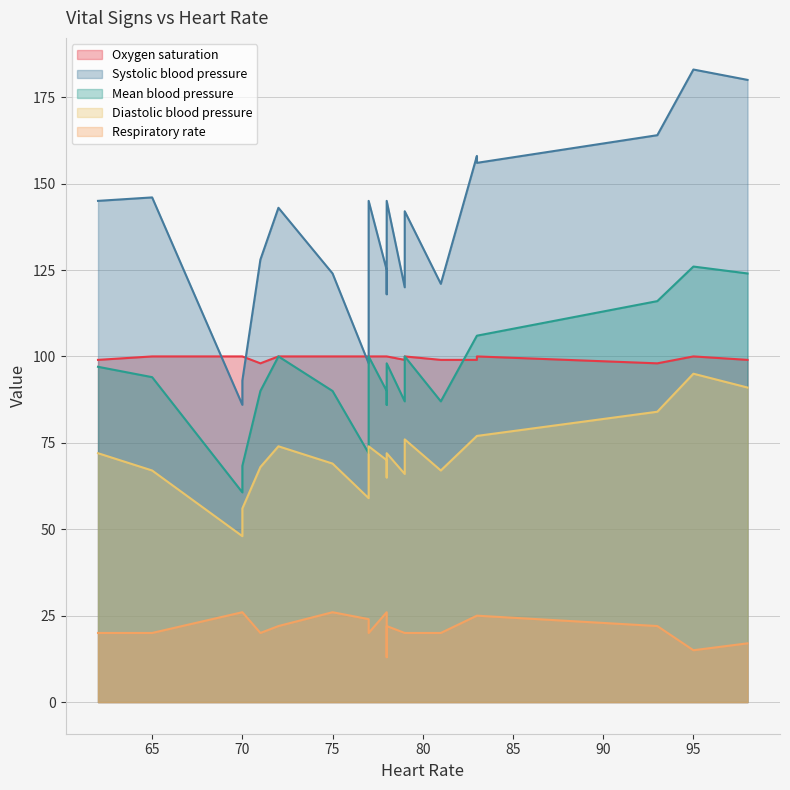

At 93, list the series in order from smallest to largest.

Respiratory rate, Diastolic blood pressure, Oxygen saturation, Mean blood pressure, Systolic blood pressure